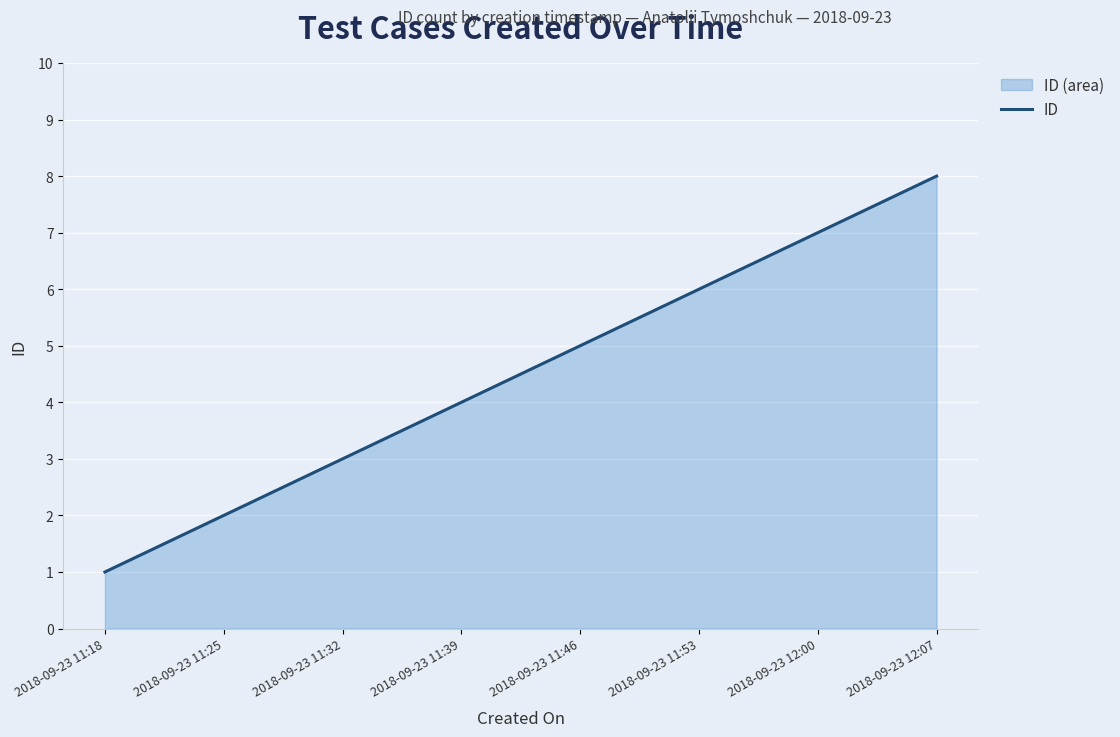

What is the label of the 5th point from the left?

2018-09-23 11:46